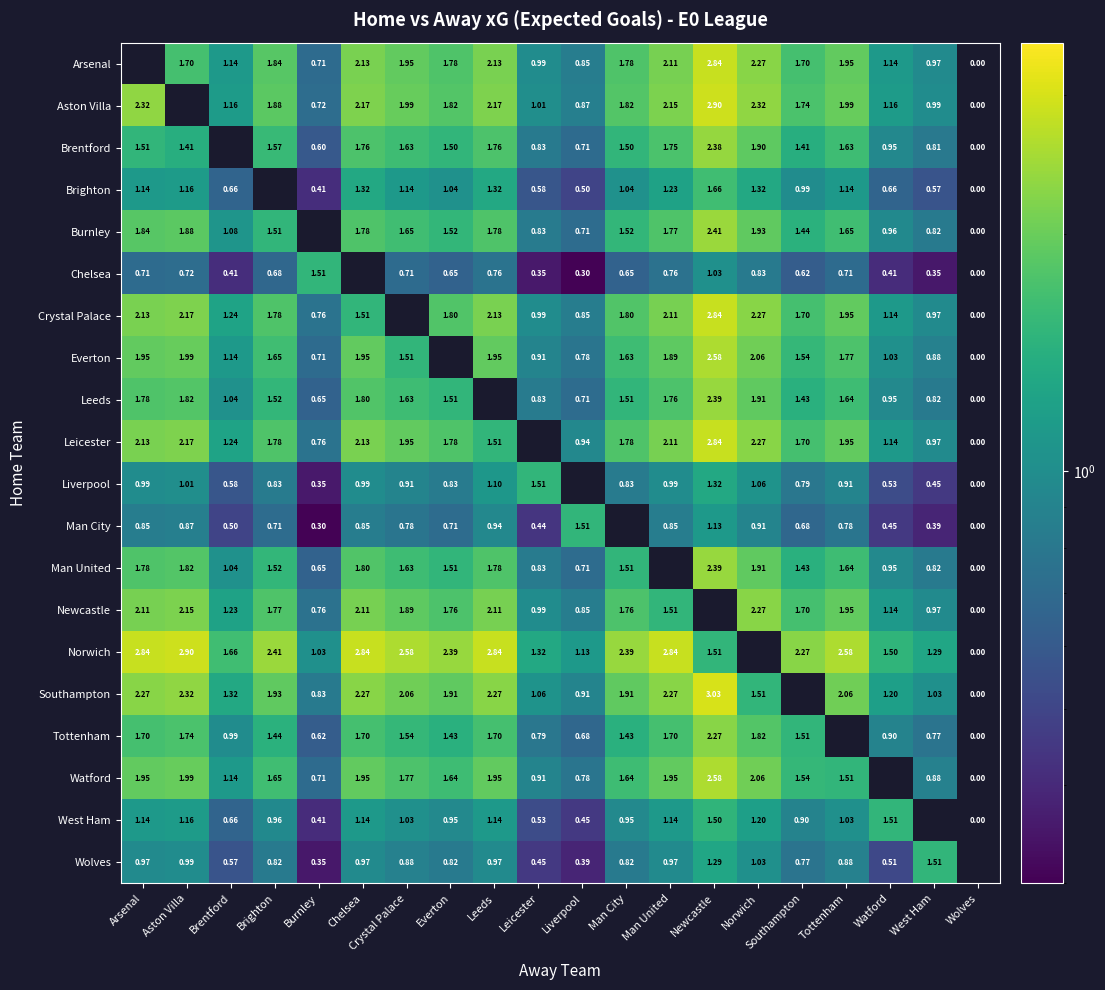

Is the value of Wolves at Tottenham greater than the value of Norwich at Brentford?

No